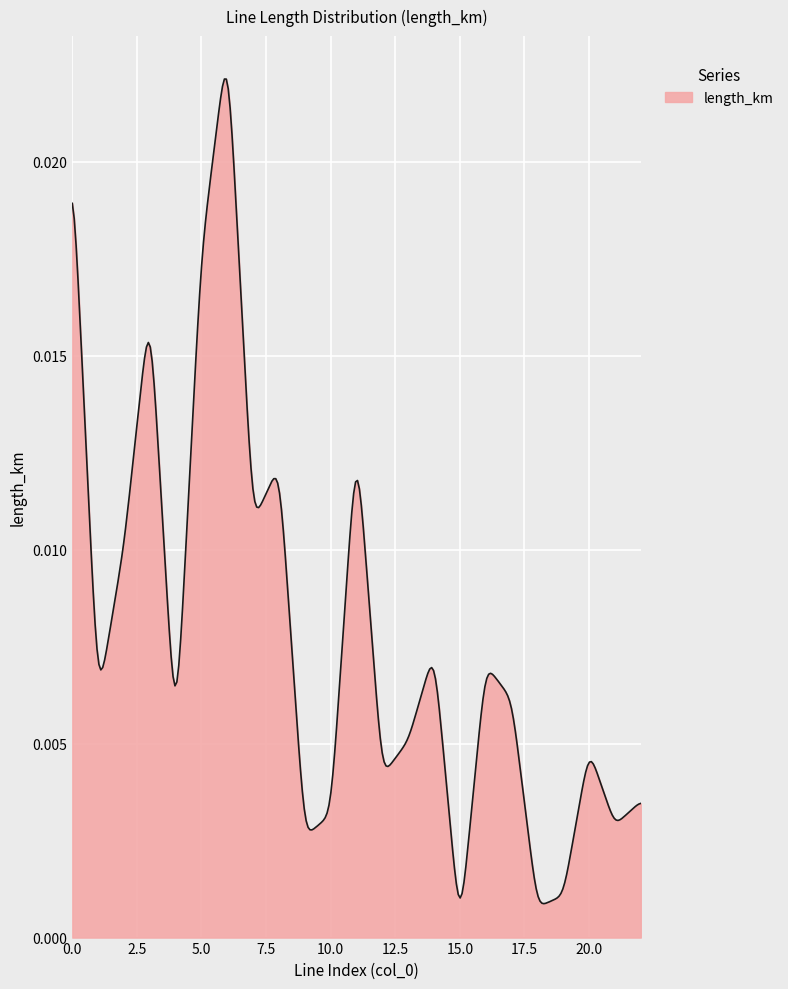

Does the chart have visible grid lines?

Yes